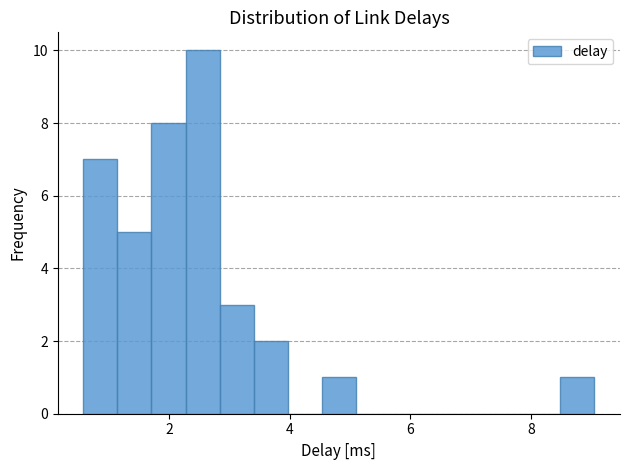

Read against the x-axis, roughly where is the centre of the tallest bar?

2.6